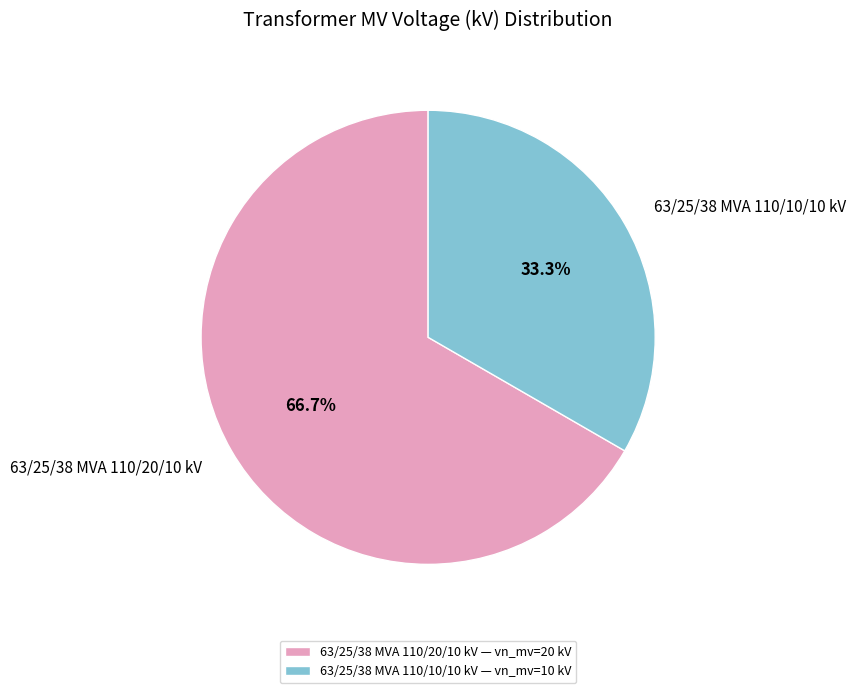

Does 63/25/38 MVA 110/20/10 kV account for over 50% of the chart?

Yes